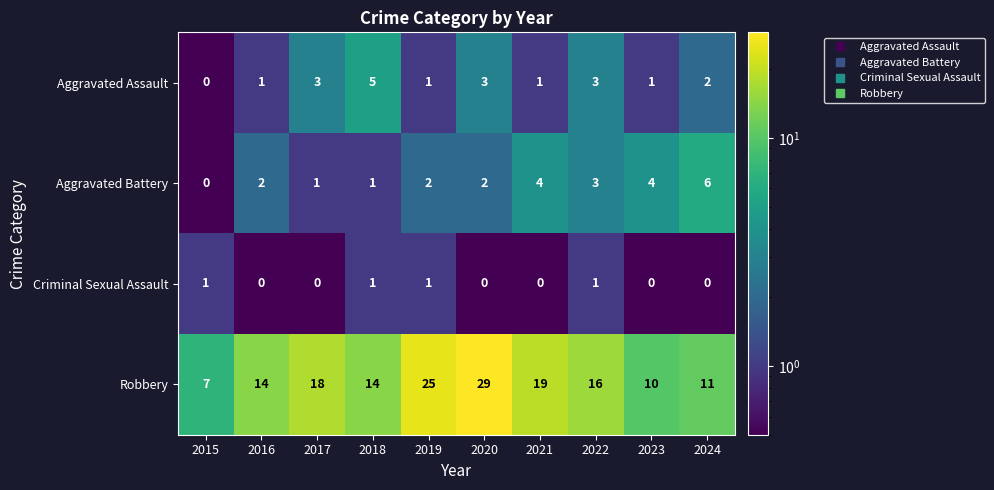

What is the difference between the maximum and second lowest values in the Aggravated Assault series?

4